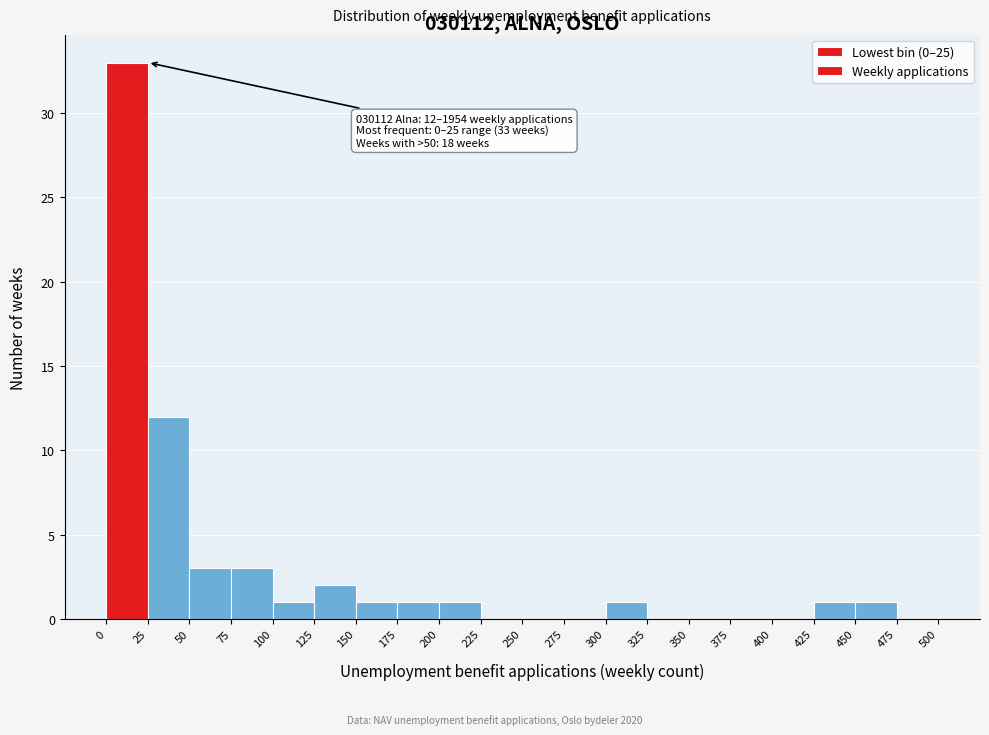

Over which range of the x-axis is the bar tallest?

0 to 25